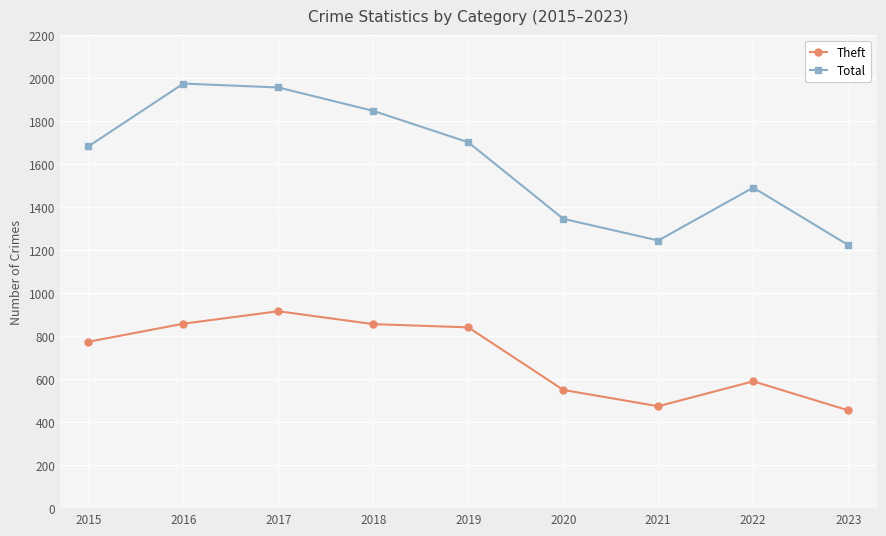

What is the value of the Total point at the 4th from the left?

1848